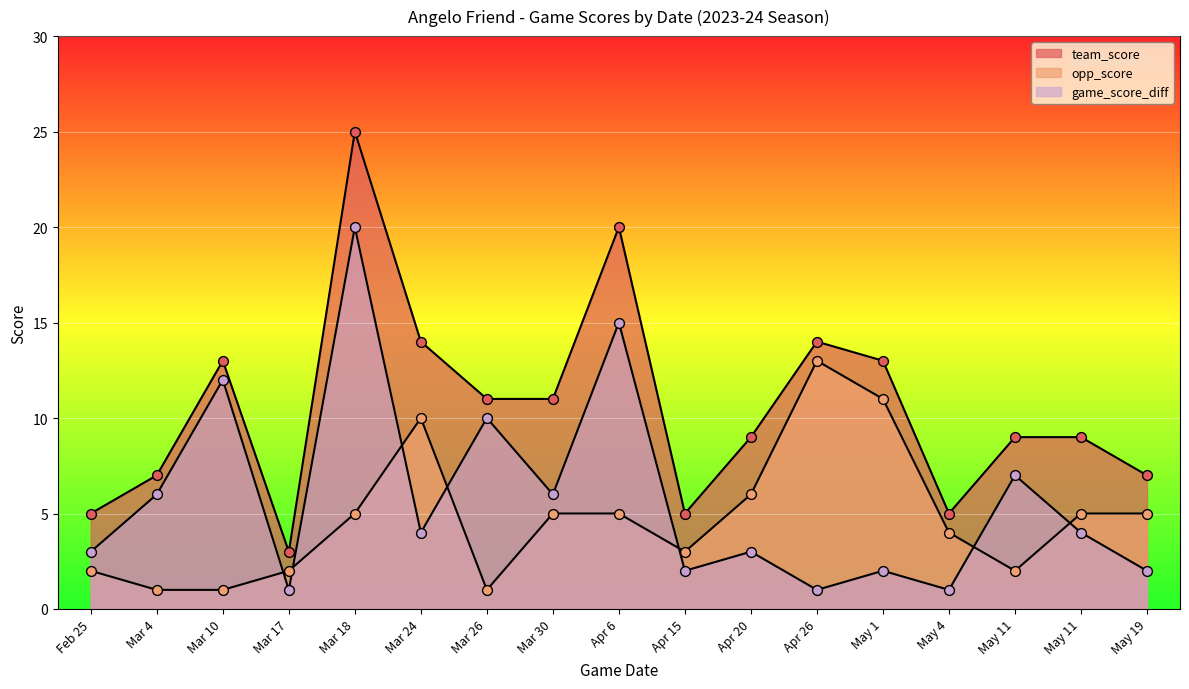

Which series has the largest total across all categories?

team_score